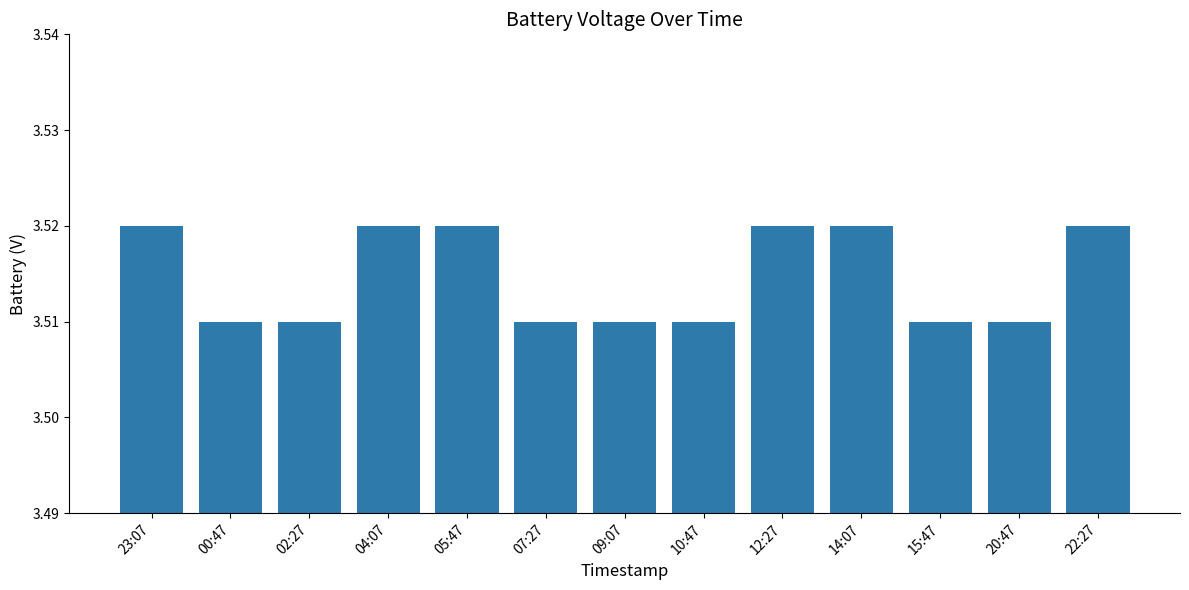

Approximately how many times larger is the value at 15:47 compared to 10:47?

1.0